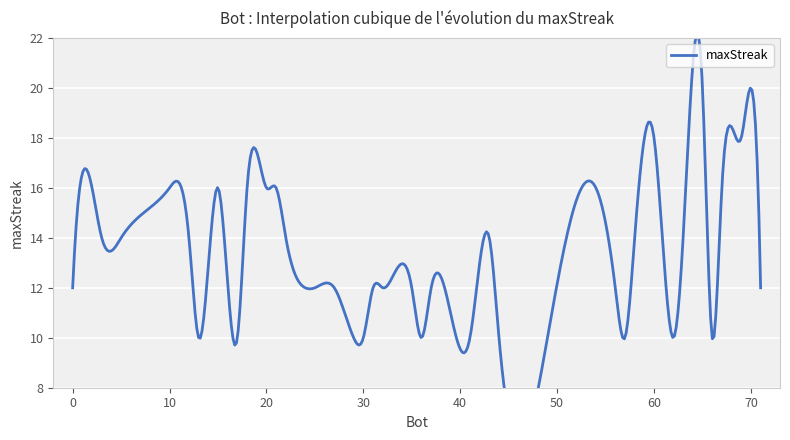

Is it true that the value at 65 is 30?

False